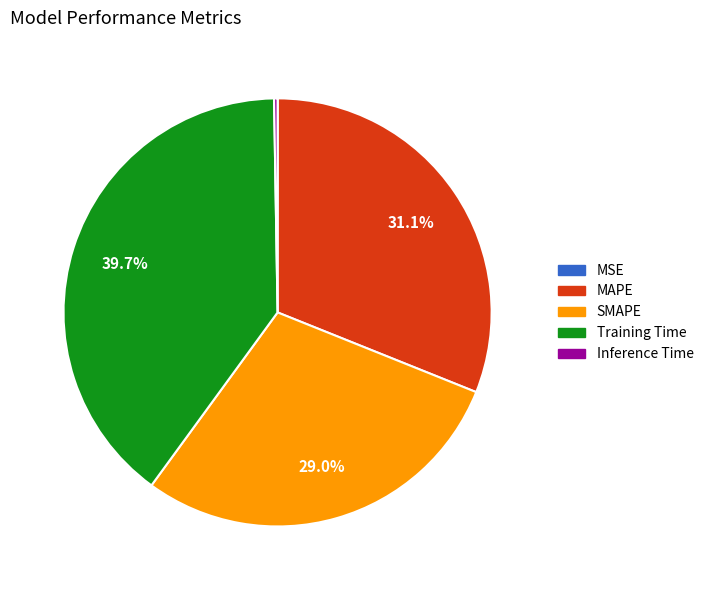

Which category has the biggest portion of the pie?

Training Time